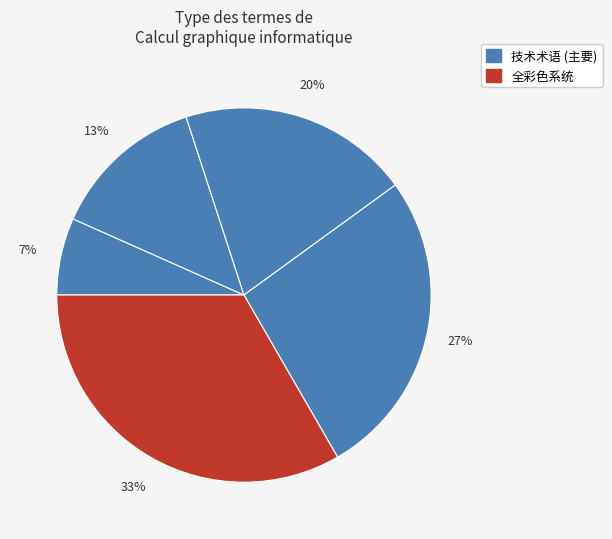

Count the number of slices in the pie.

5